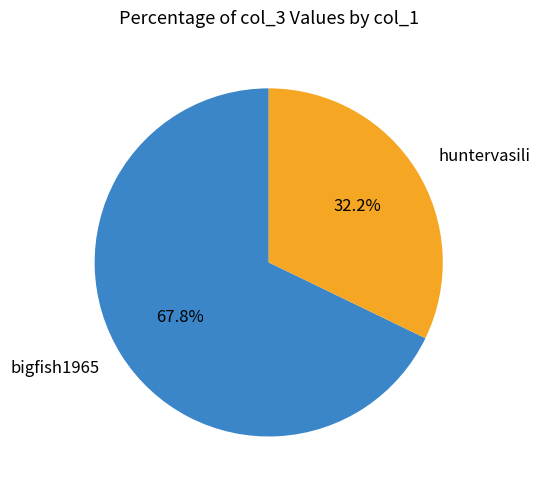

Does huntervasili account for over 50% of the chart?

No